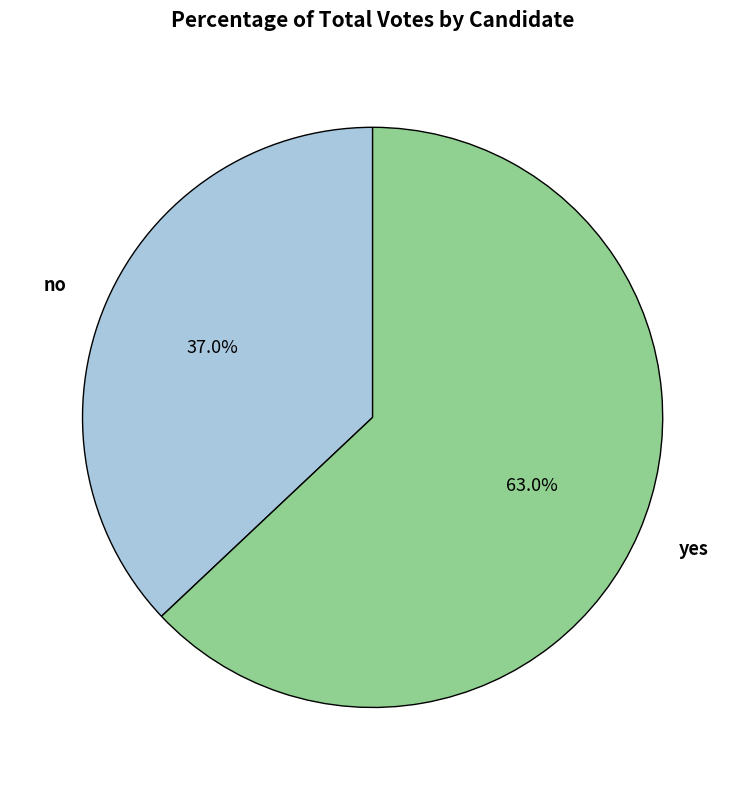

Count the number of slices in the pie.

2